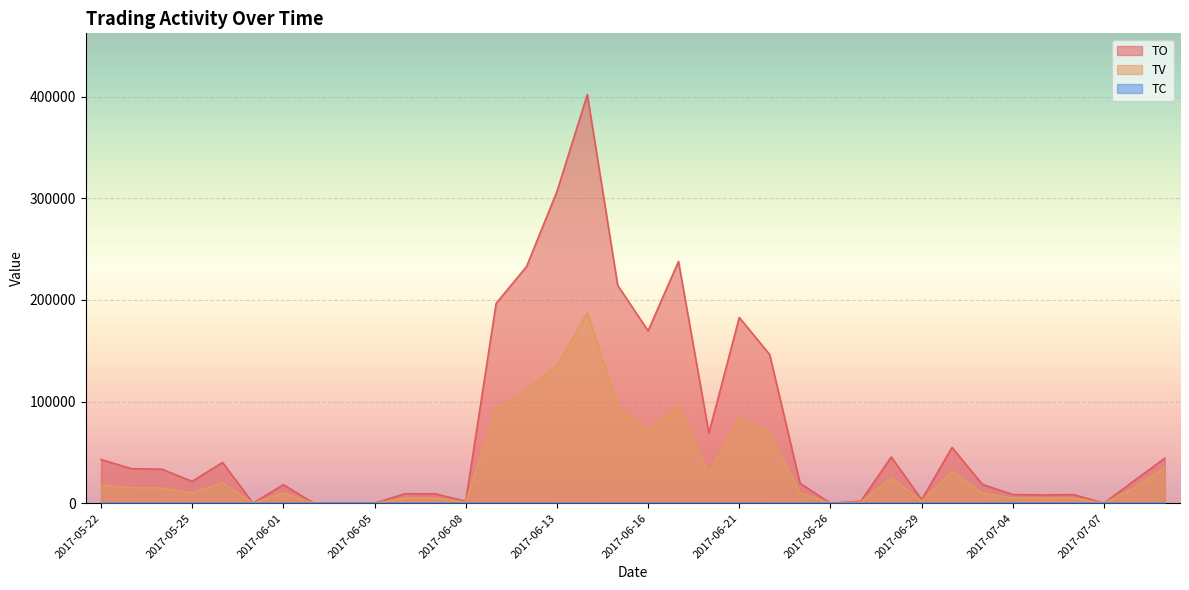

At which category is the sum across all series the highest?

2017-06-14